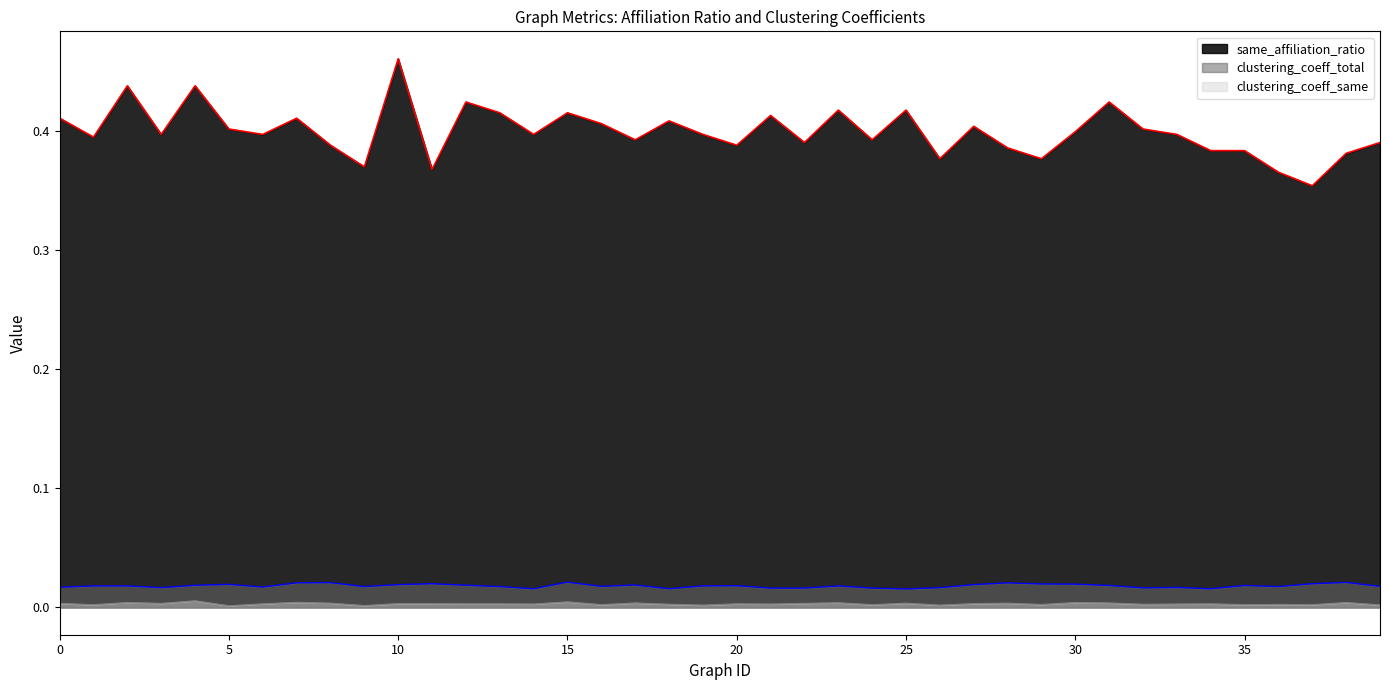

The value of clustering_coeff_same at 14 is 0.0. True or false?

True